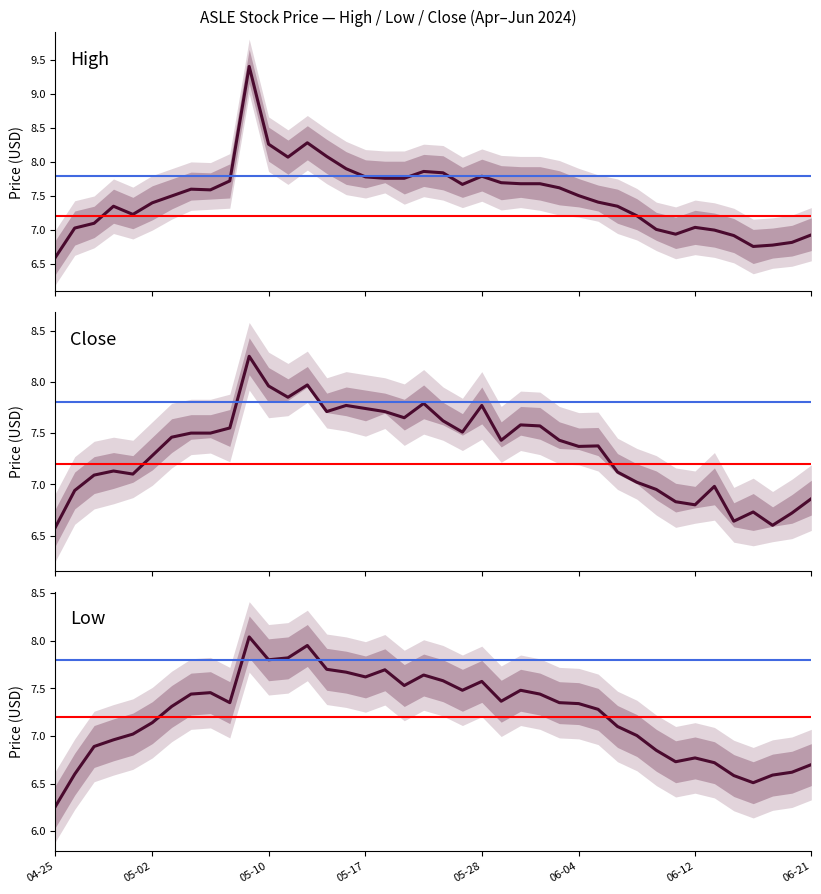

List the series in order of their overall mean, lowest first.

Low, Close, High